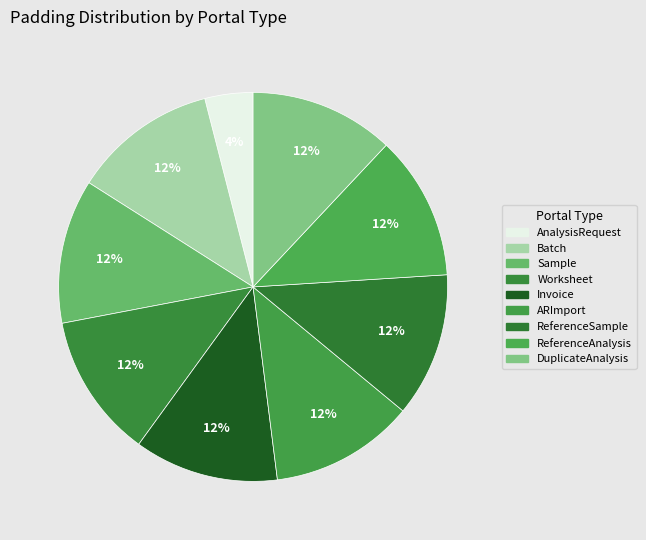

Is the sum of Batch and Sample greater than half?

No